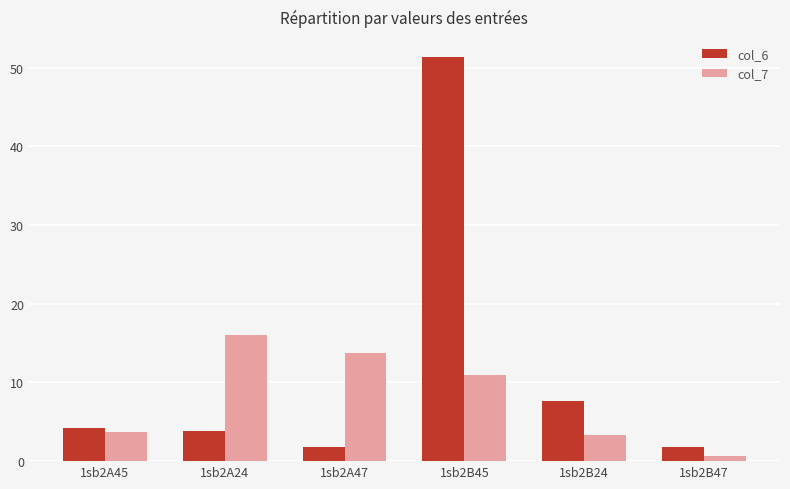

Rank the series by their average value, from lowest to highest.

col_7, col_6